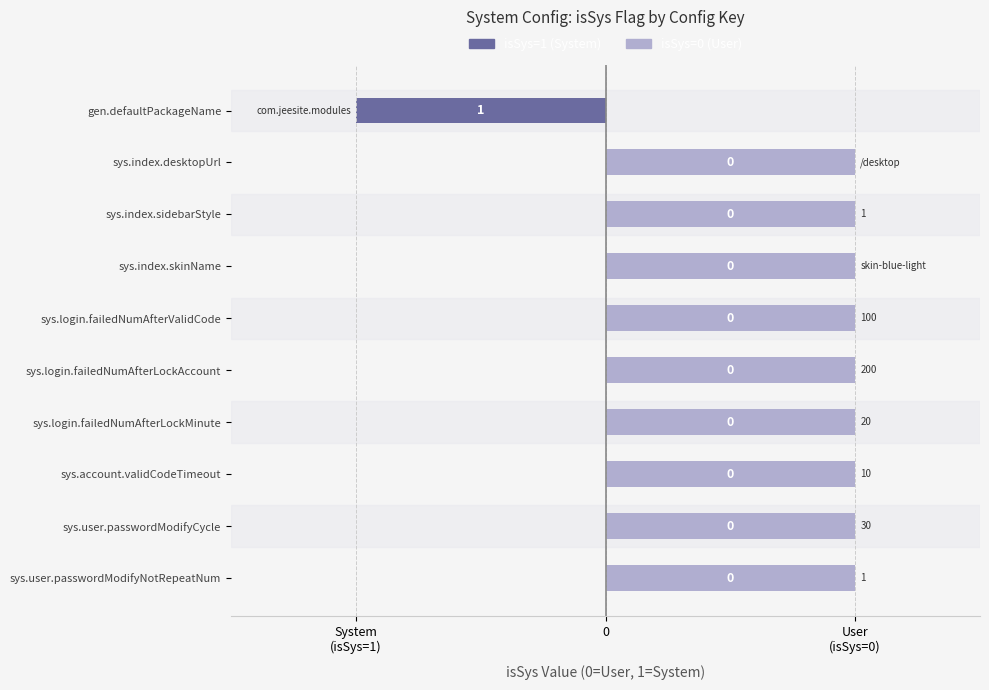

Is it true that isSys=0 (User) equals 0 at sys.login.failedNumAfterLockAccount?

False